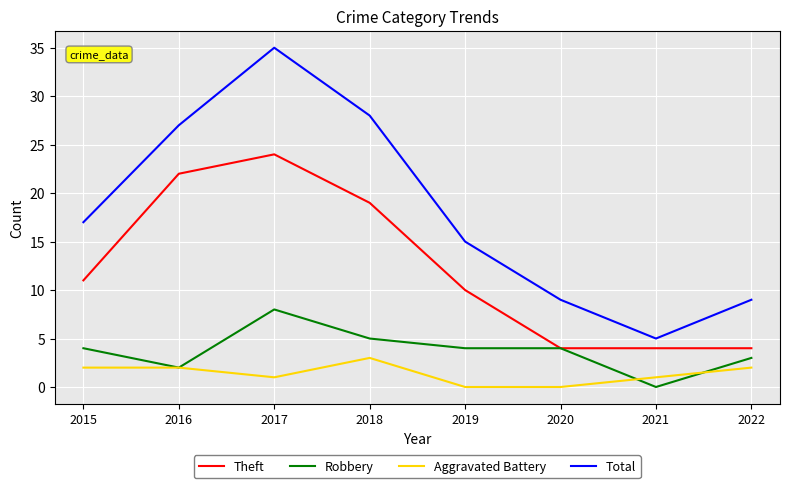

What is the lowest value of the Theft series?

4